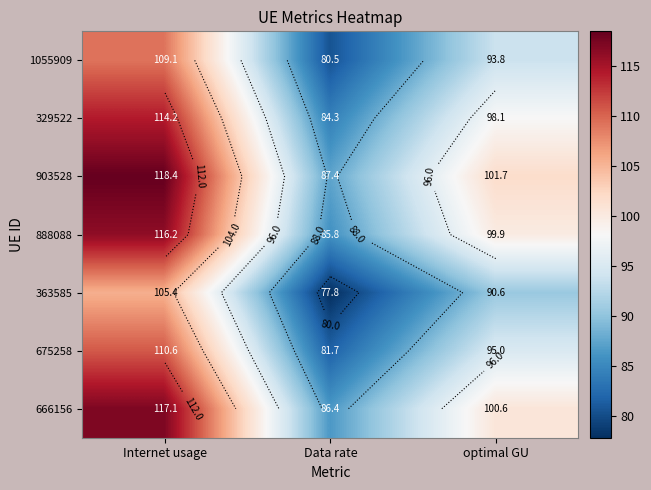

What is the total value across all series at Data rate?

584.0